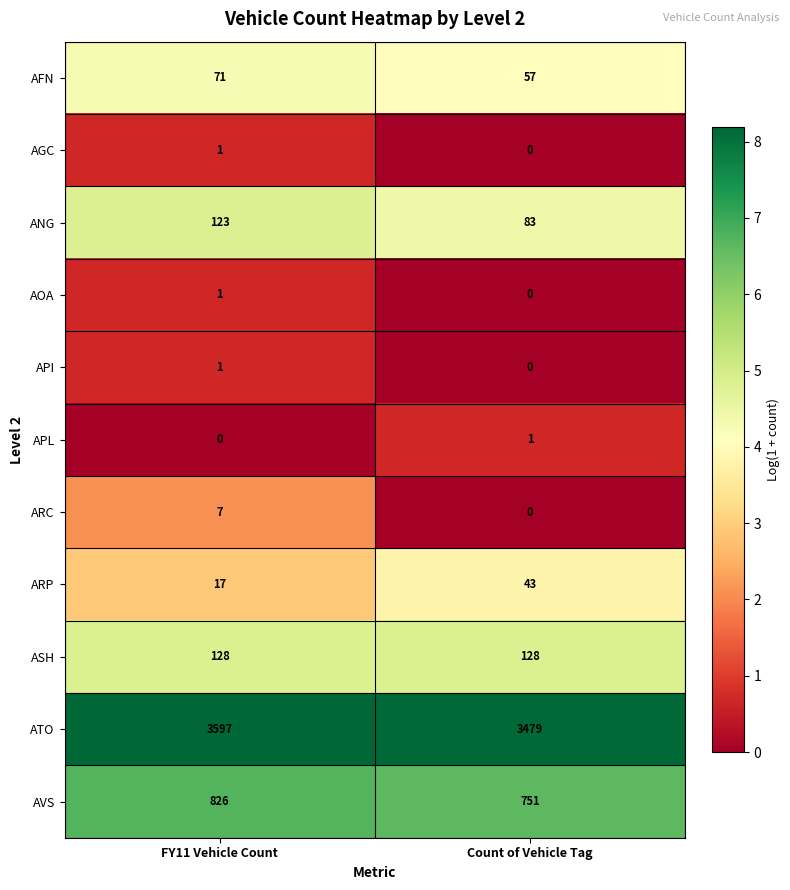

What is the average value of the ASH series?

128